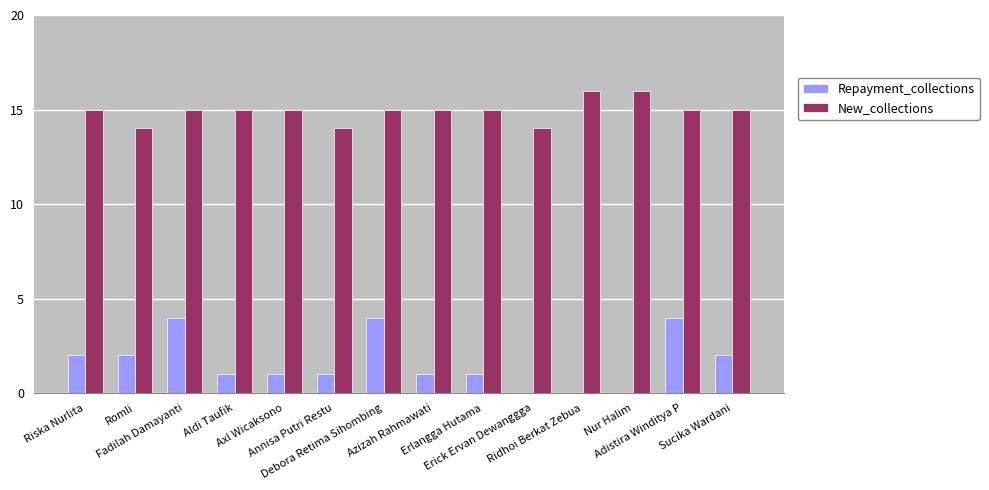

Which series has the widest spread of values?

Repayment_collections